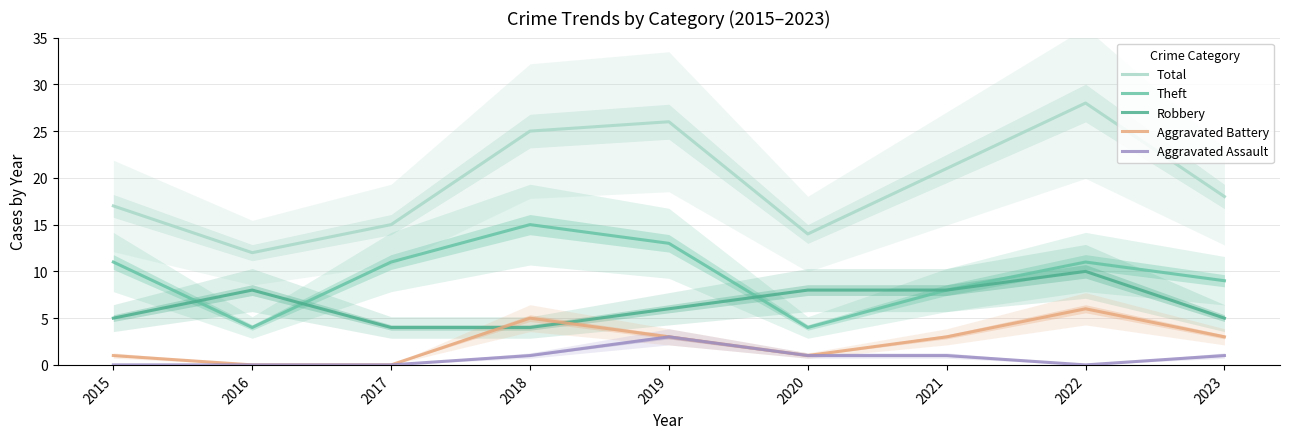

True or false: Total and Aggravated Battery intersect in this chart.

False